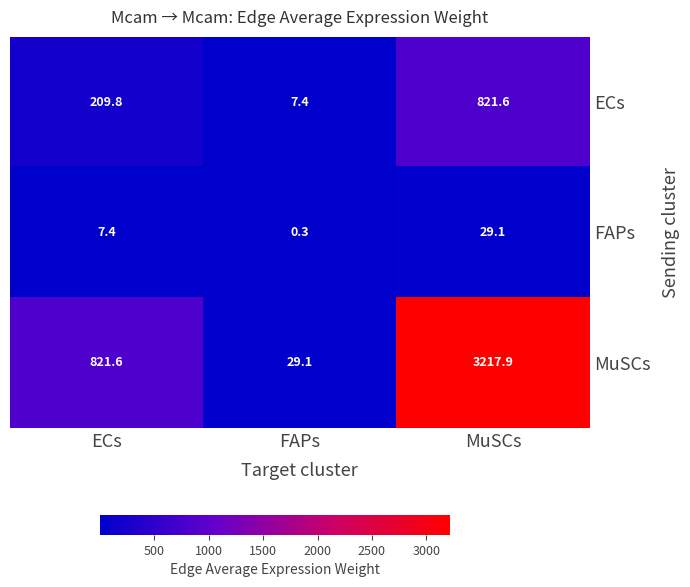

At which category is the sum across all series the highest?

MuSCs